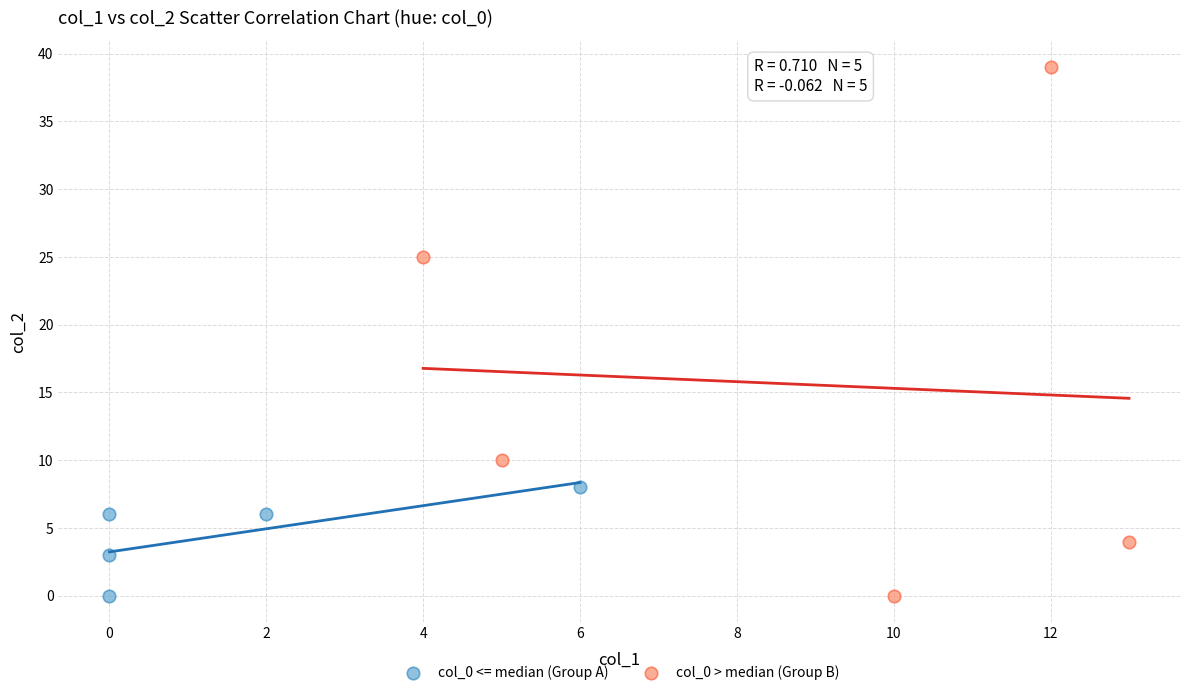

Which series reaches the maximum Y coordinate?

col_0 > median (Group B)